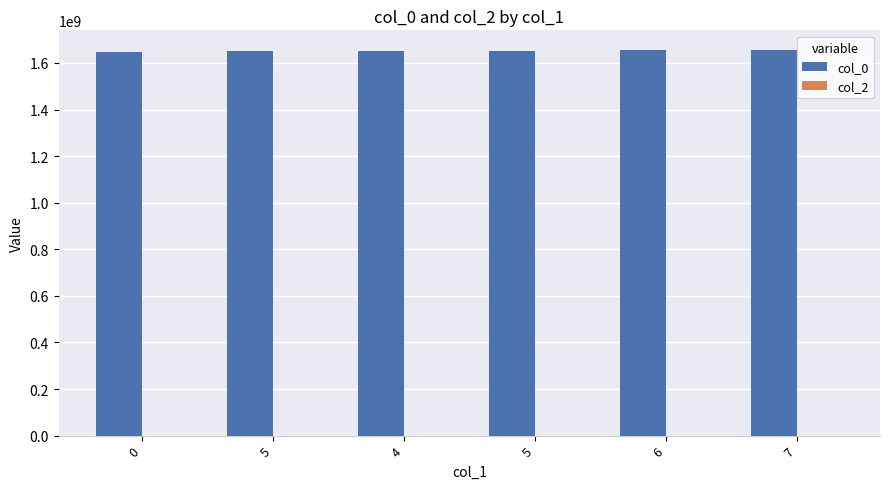

Does the chart contain any negative values?

No